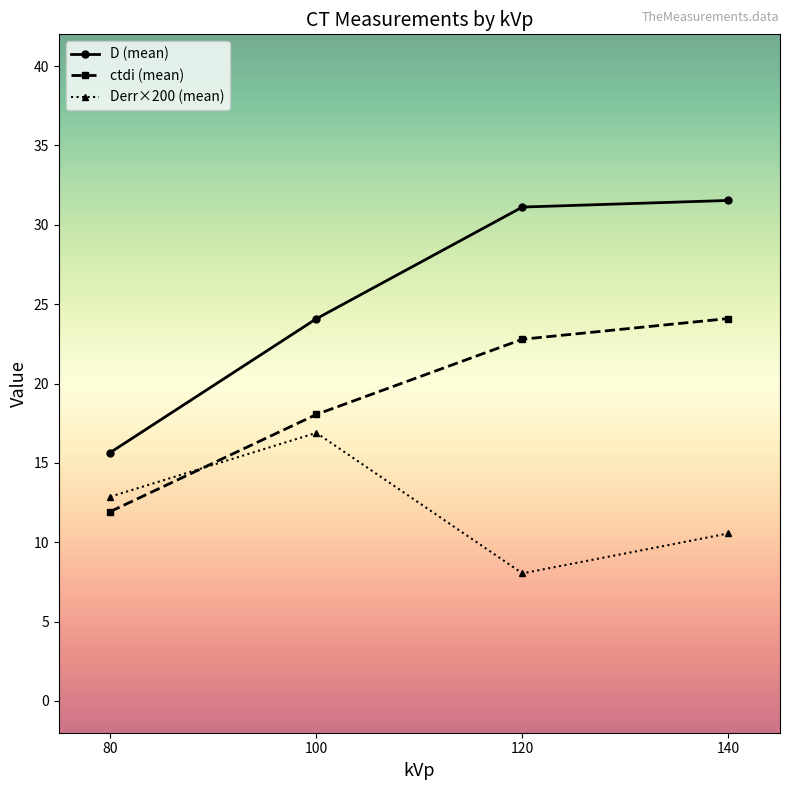

What is the value of the D (mean) point at the 1st from the left?

15.7